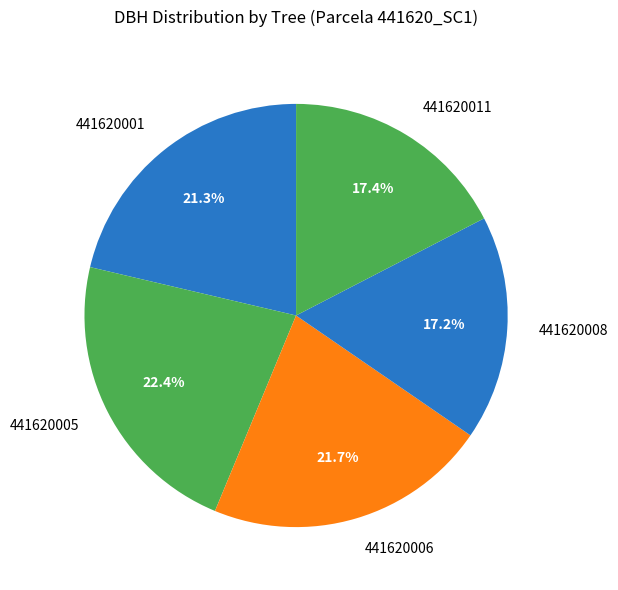

Between 441620001 and 441620011, which is larger?

441620001